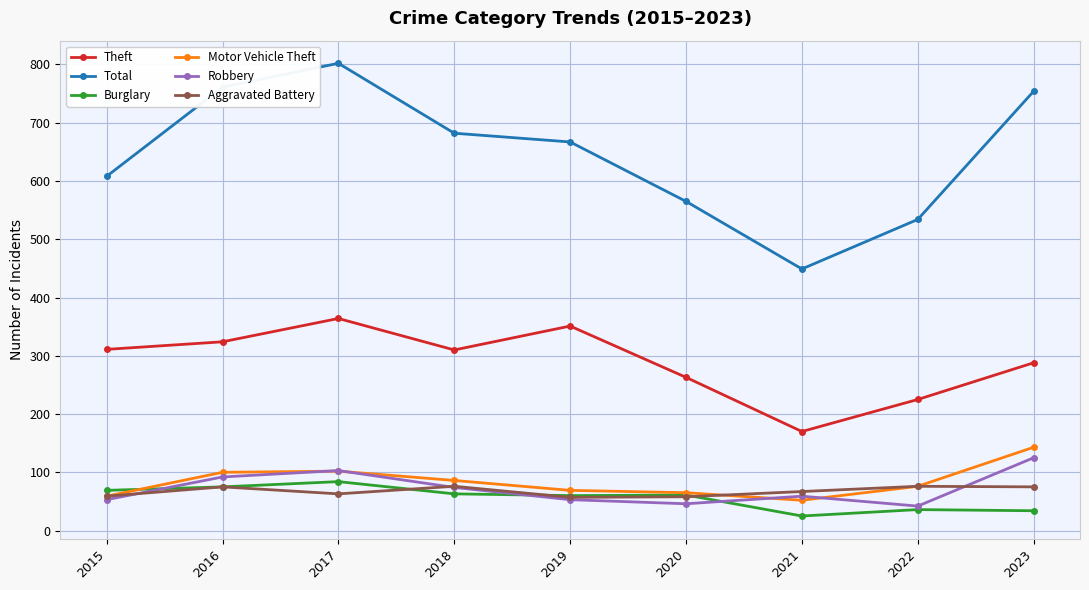

Which series has the largest range (max minus min)?

Total